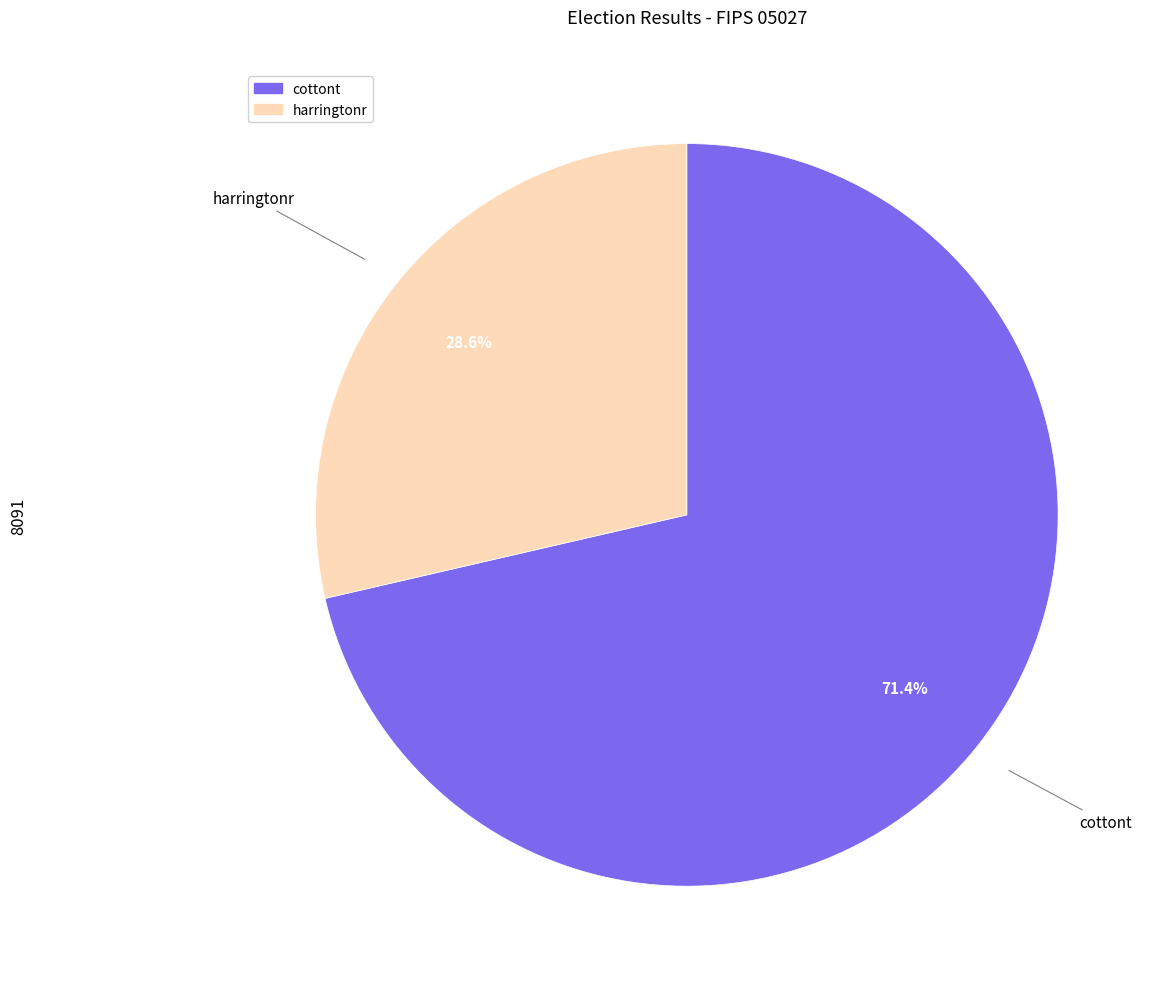

Does any single category account for the majority?

Yes